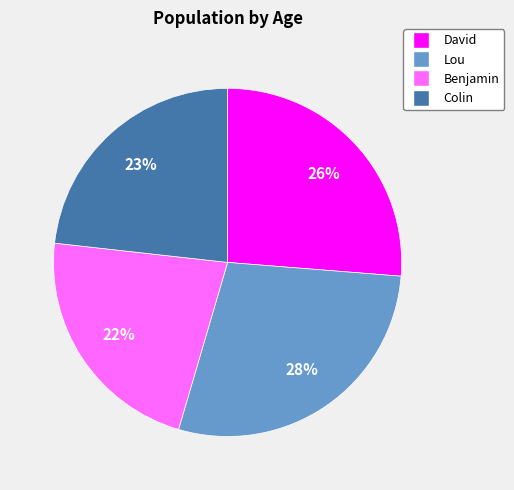

Between David and Colin, which is larger?

David